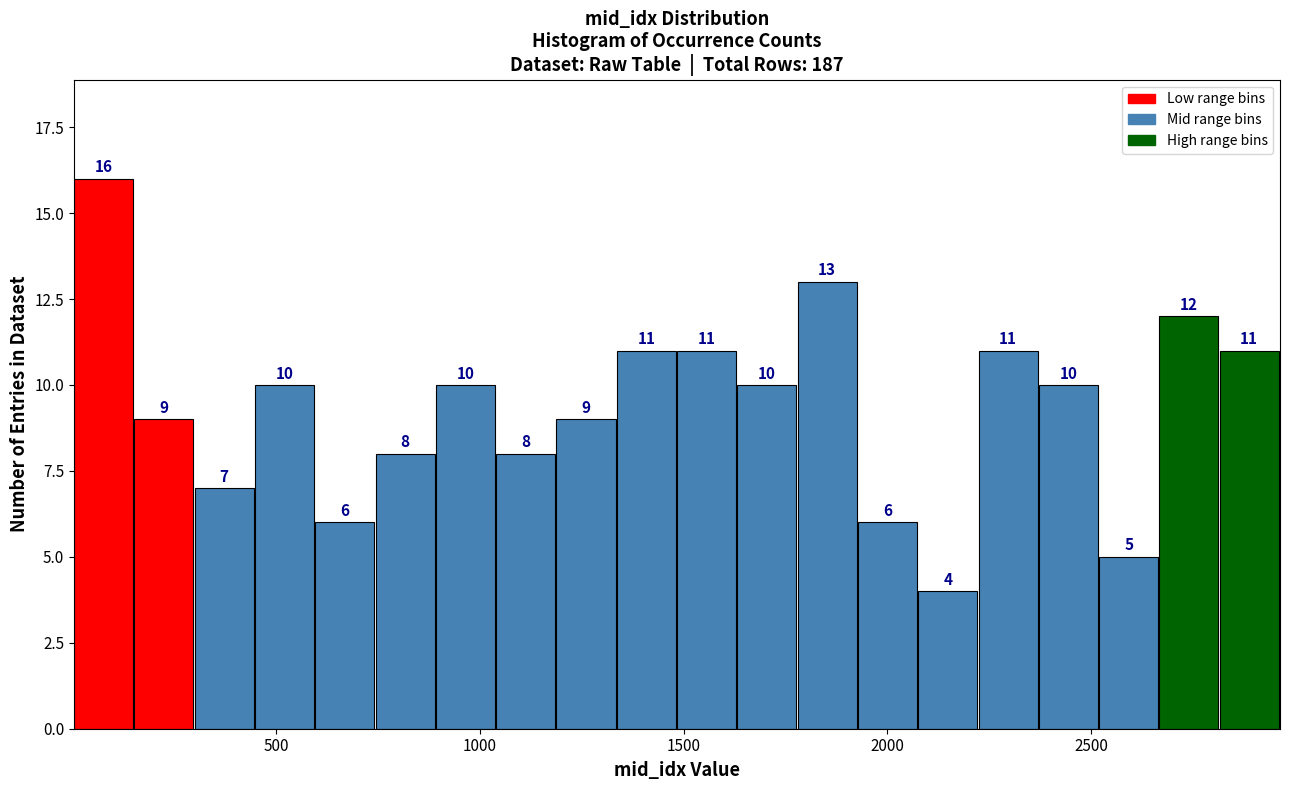

Read against the x-axis, roughly where is the centre of the tallest bar?

100